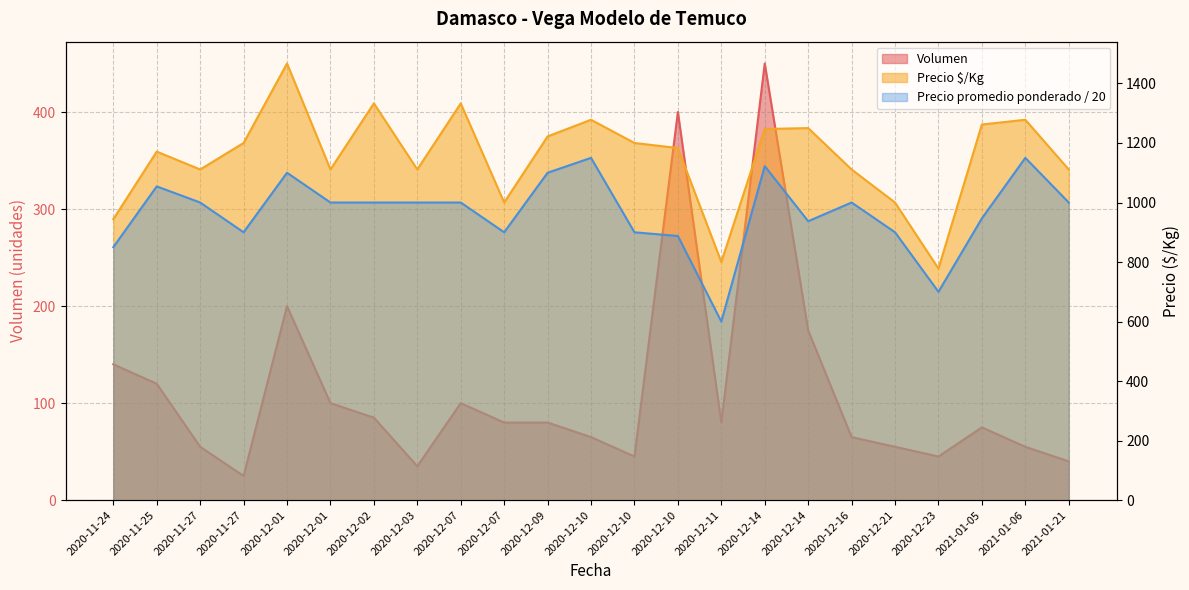

What value does the Volumen series have at 2020-12-03?

35.0